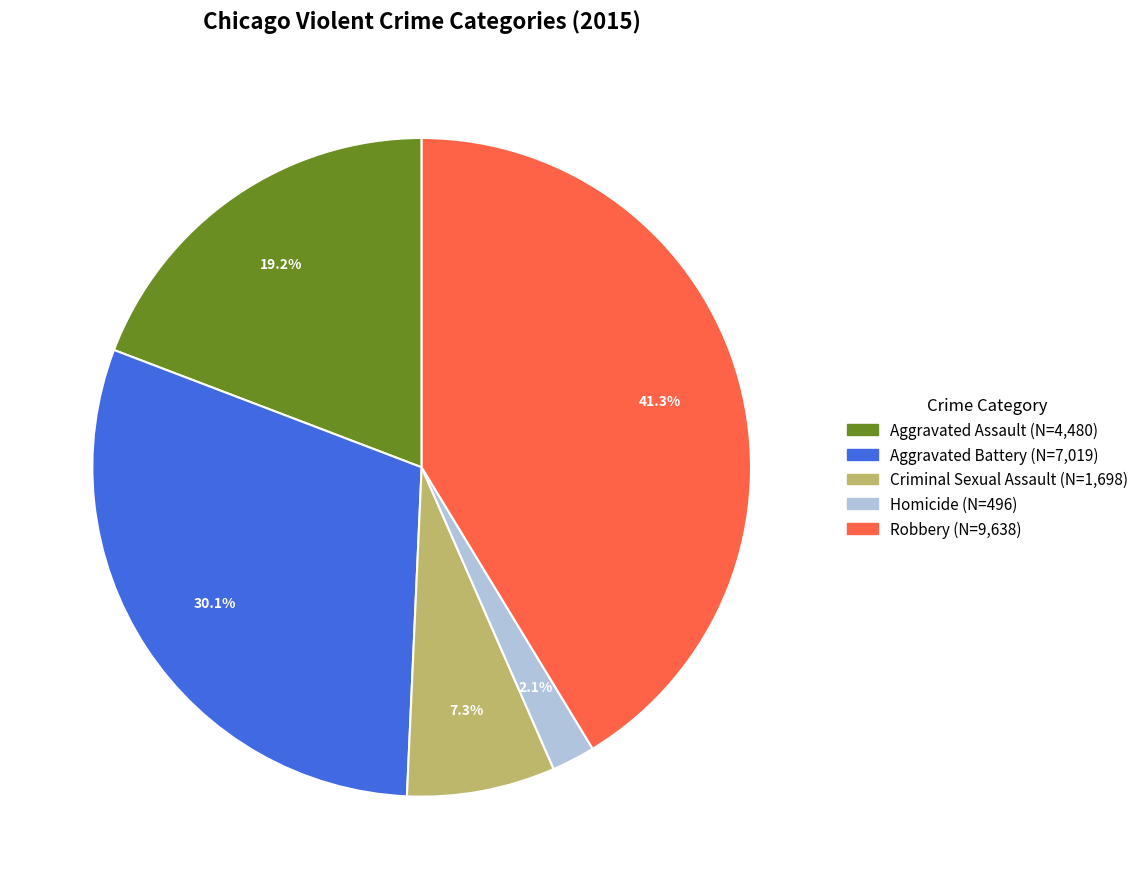

Which slice is the largest?

Robbery